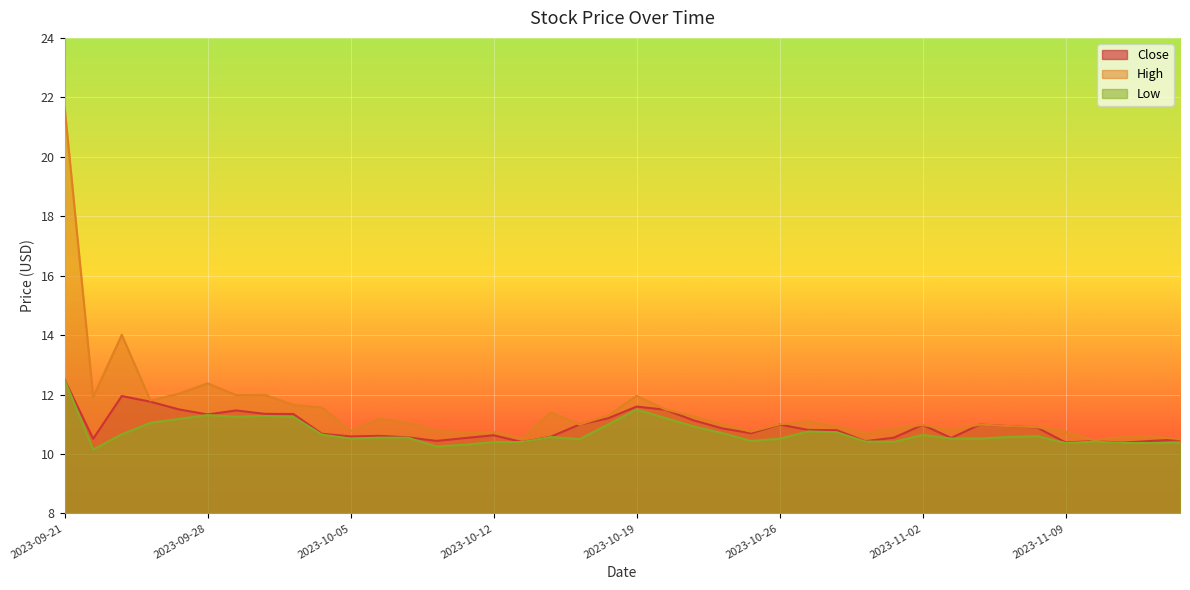

True or false: Close and High cross at least once.

False